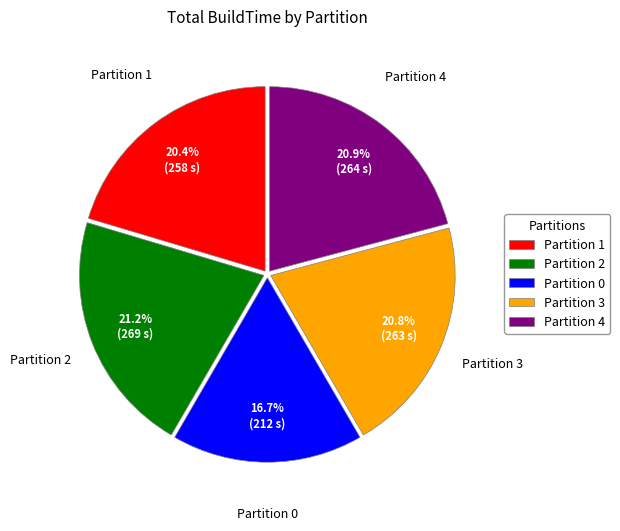

Which category has the smallest portion of the pie?

Partition 0